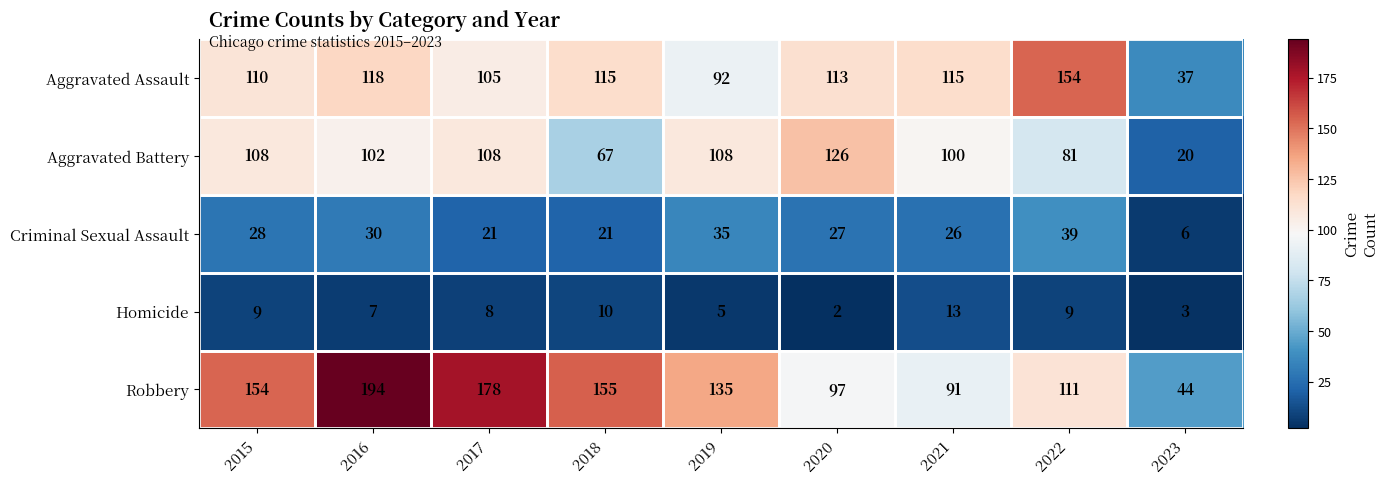

Is it true that Criminal Sexual Assault equals 21 at 2022?

False